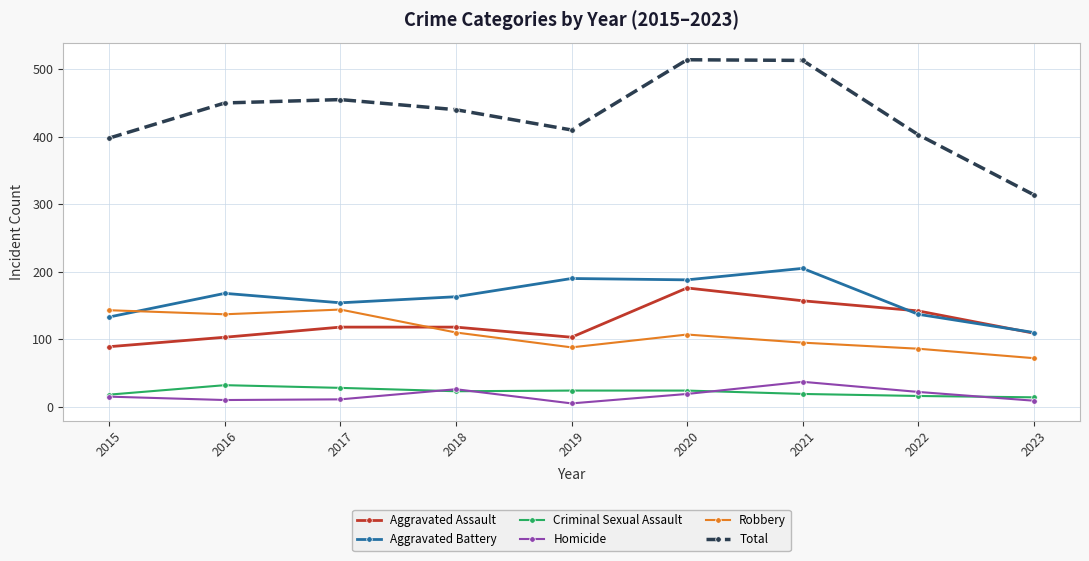

At 2021, list the series in order from largest to smallest.

Total, Aggravated Battery, Aggravated Assault, Robbery, Homicide, Criminal Sexual Assault